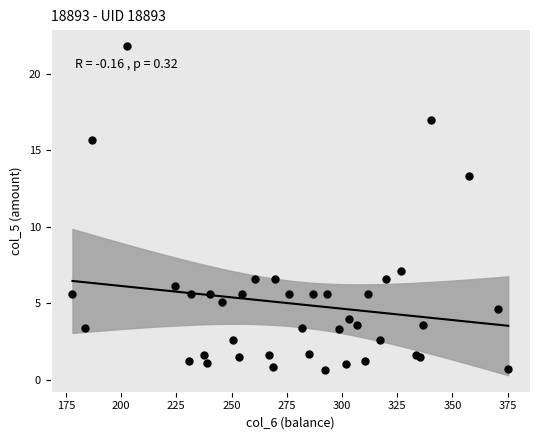

What Y value in the scatter plot is closest to 11?

13.3